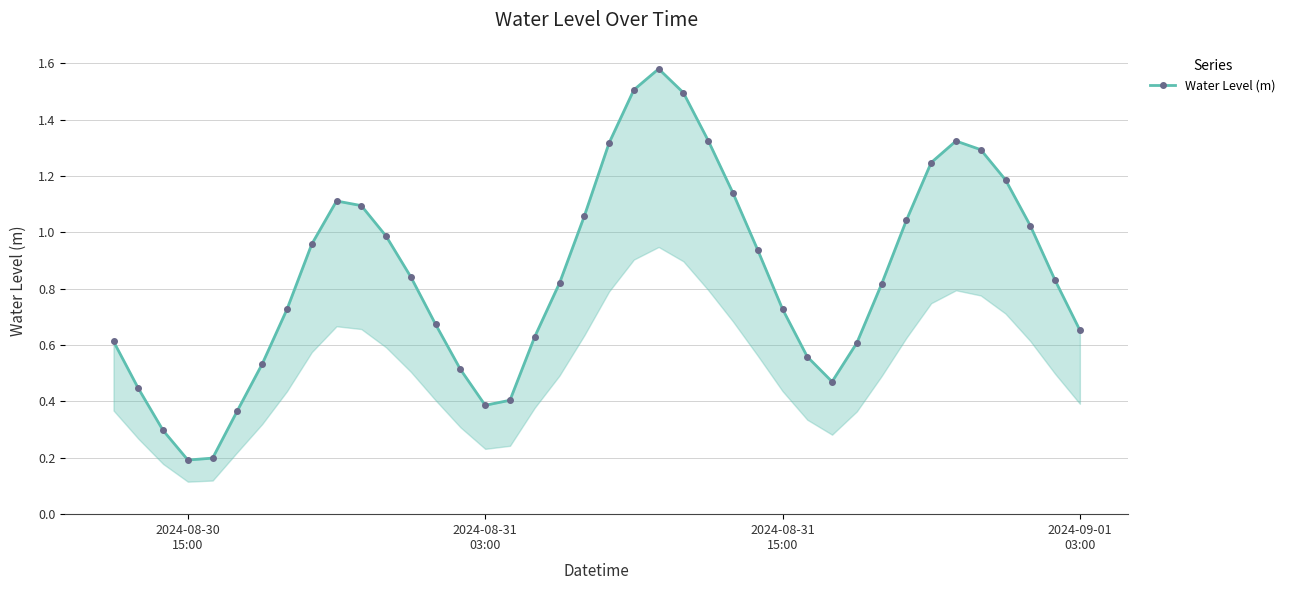

Count the number of categories in the chart.

40